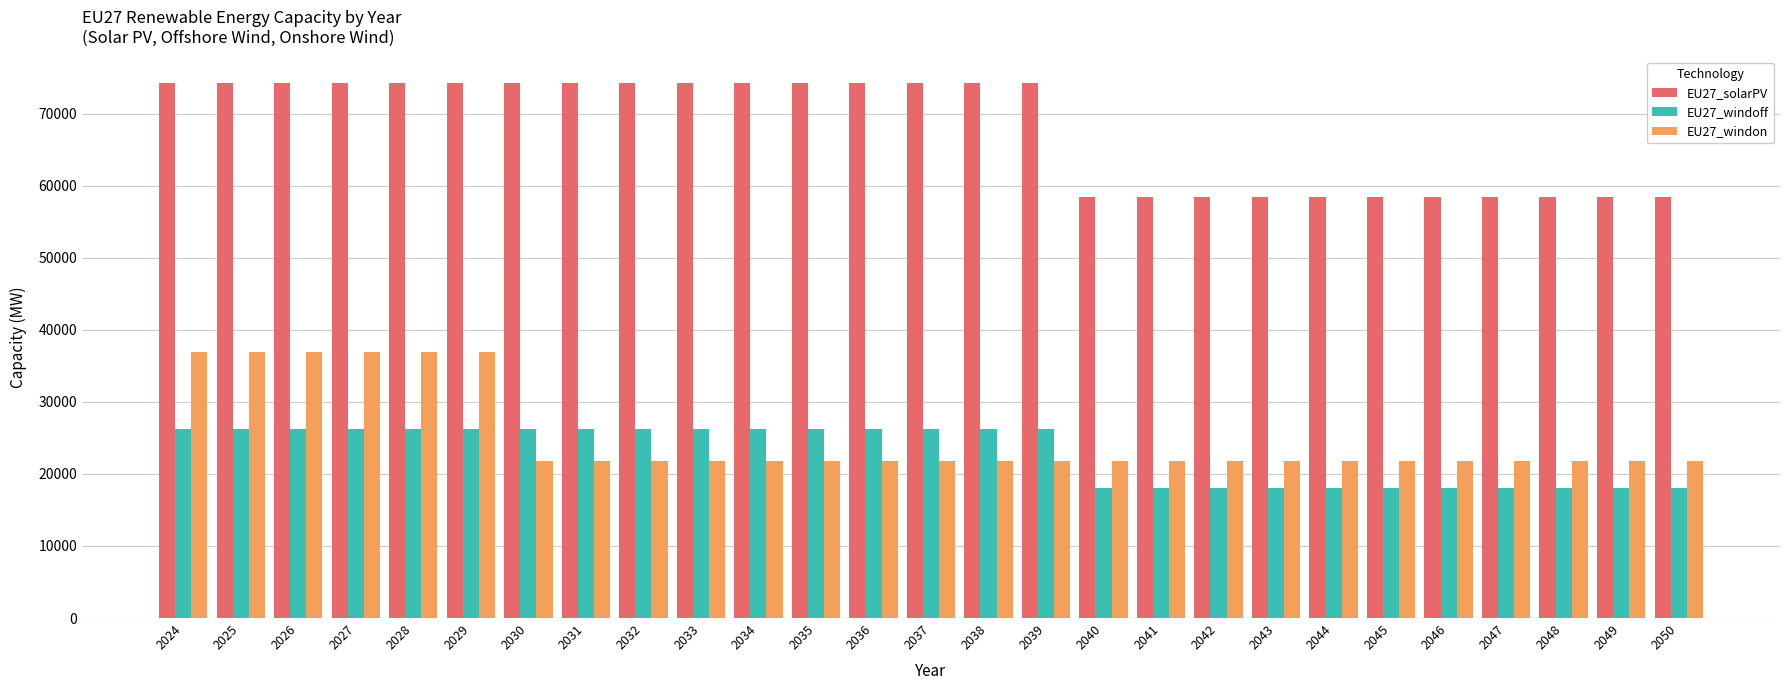

What is the value of the EU27_solarPV bar at the 24th from the left?

58400